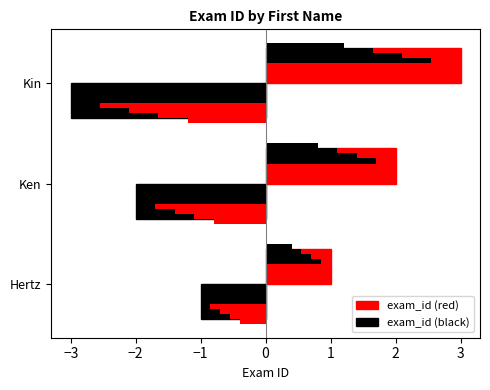

What is the sum of all values?

6